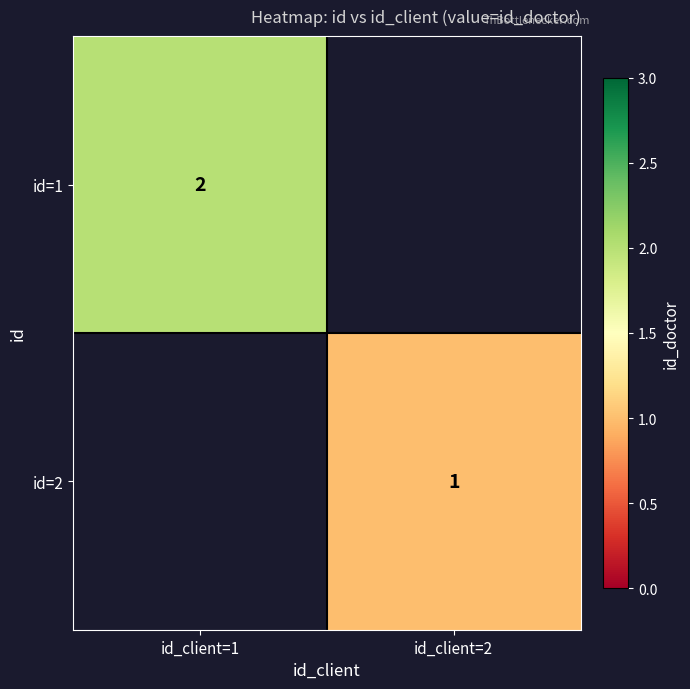

The id=1 series shows 2 at id_client=1. True or false?

True